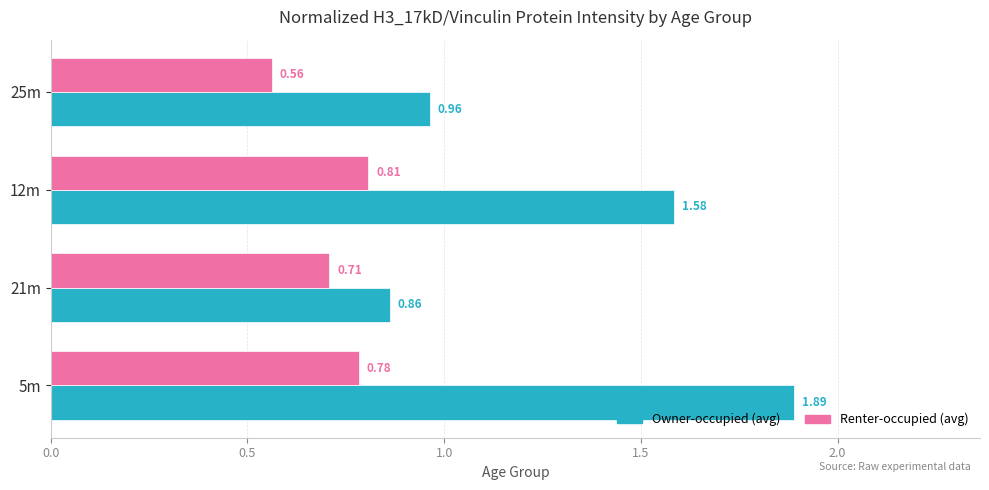

Which series has the widest spread of values?

Owner-occupied (avg)